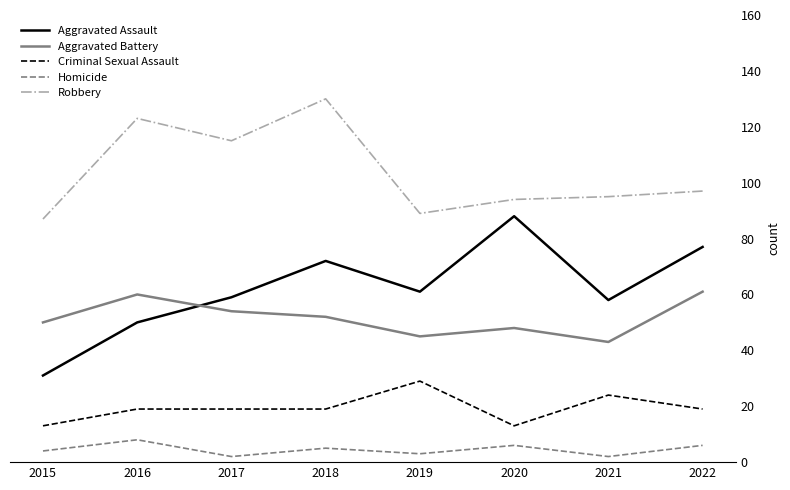

At which category does Homicide reach its first local valley?

2017